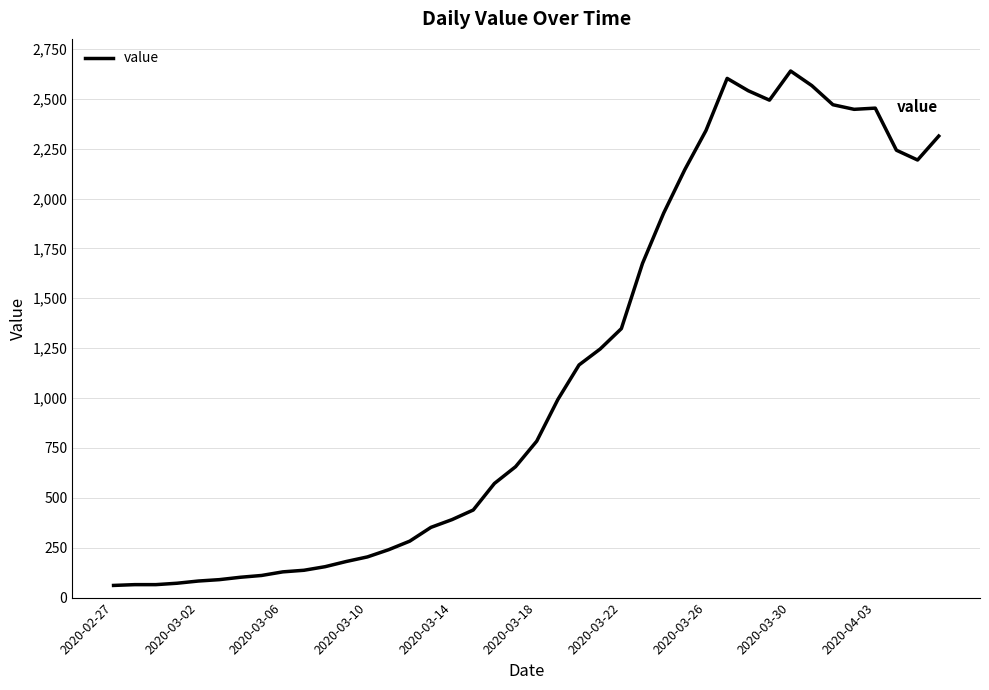

What is the smallest value displayed?

61